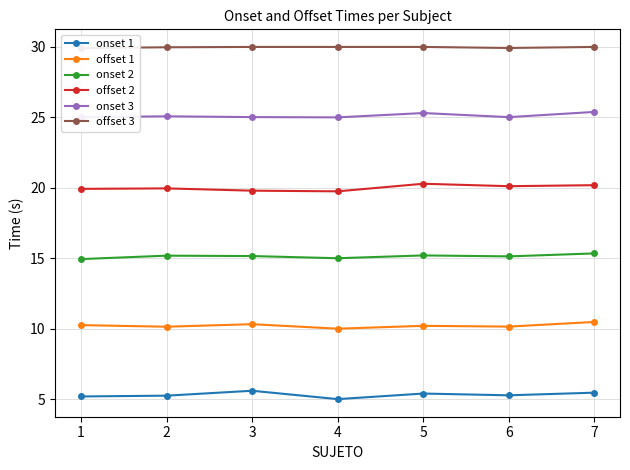

At 1, list the series in order from largest to smallest.

offset 3, onset 3, offset 2, onset 2, offset 1, onset 1